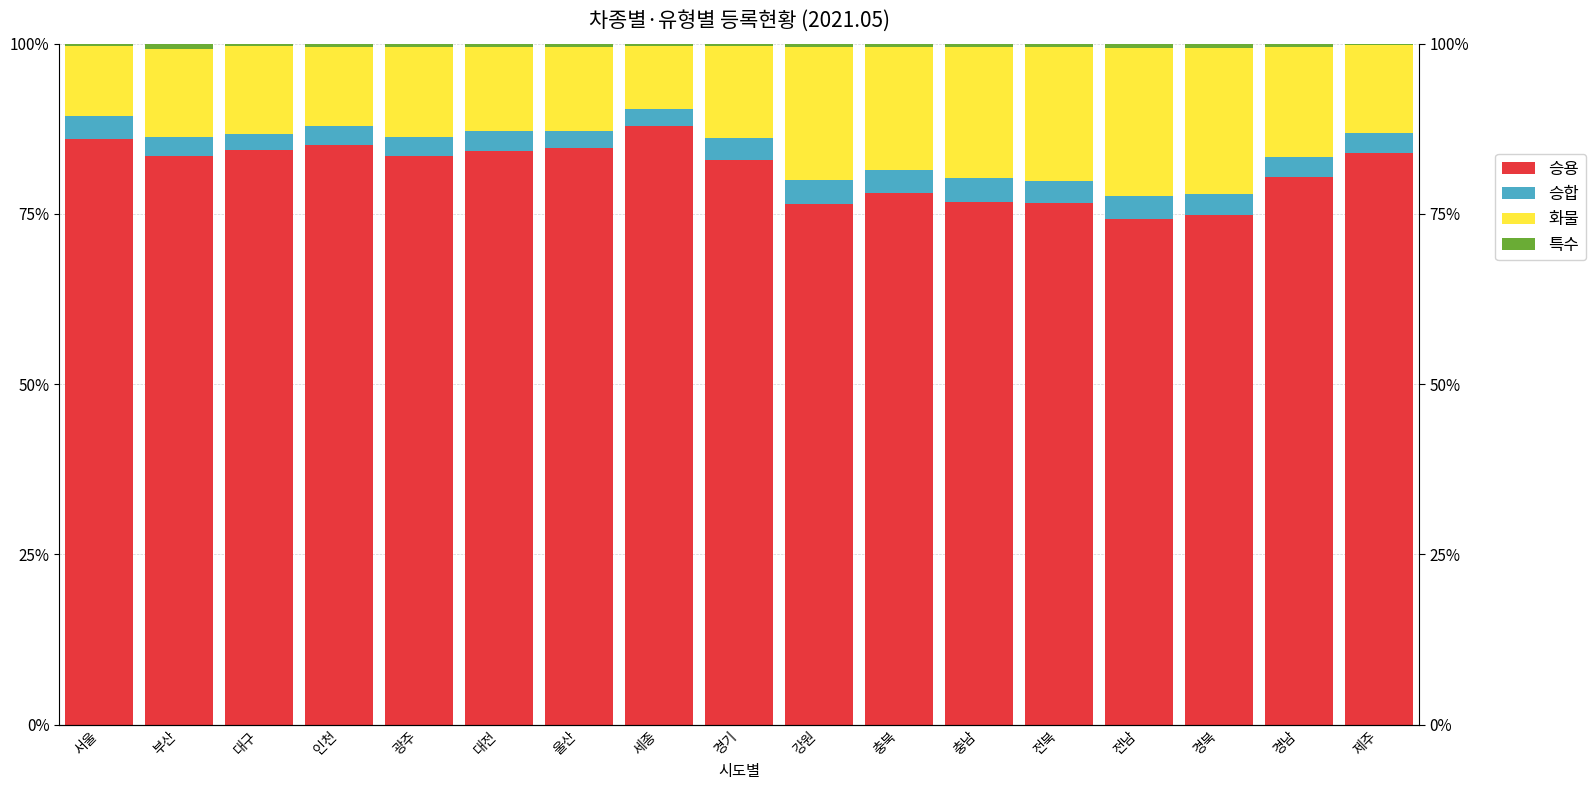

The value of 특수 at 대구 is 0.5. True or false?

False